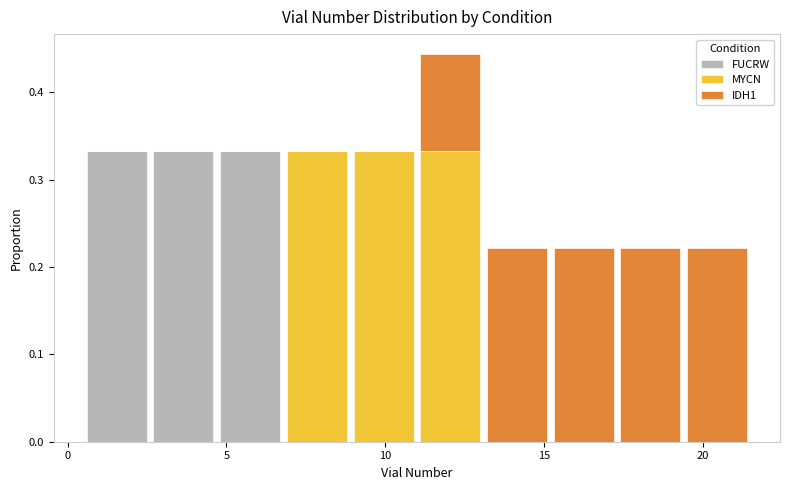

Which range on the x-axis has the tallest stacked bar (by total height)?

11.0 to 13.1